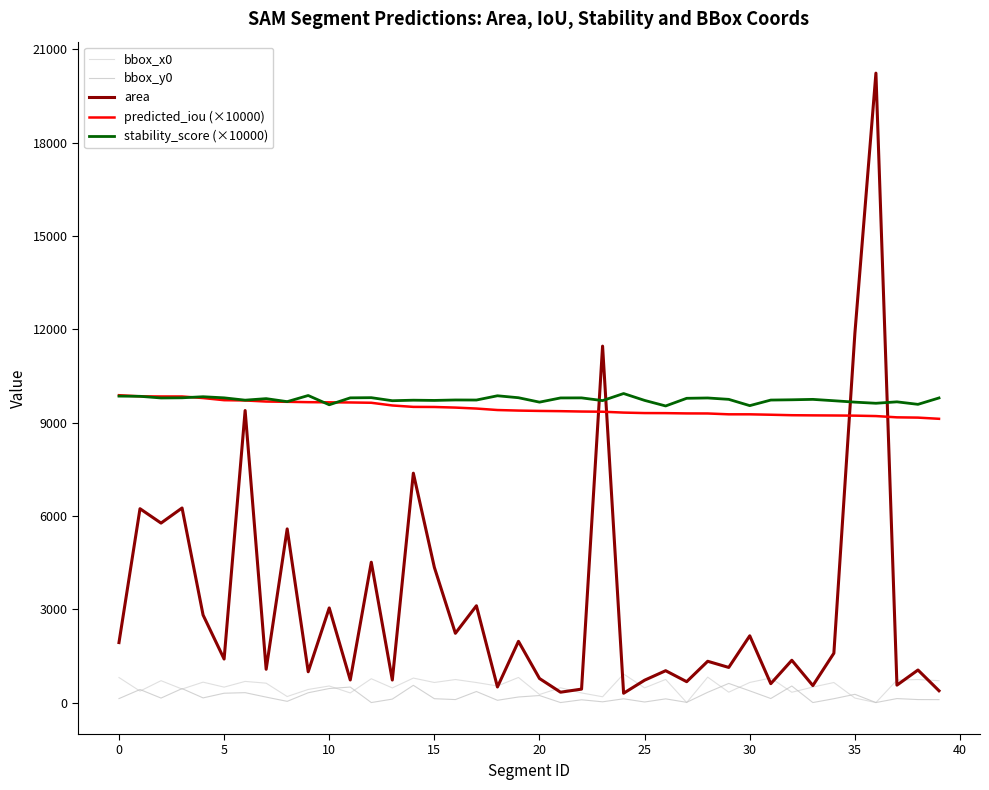

Reading left to right, list all the values displayed in this chart.

bbox_x0: 805.0	368.0	703.0	434.0	656.0	496.0	680.0	623.0	194.0	421.0	533.0	309.0	766.0	470.0	787.0	645.0	740.0	644.0	533.0	807.0	259.0	476.0	309.0	186.0	918.0	472.0	743.0	0.0	817.0	333.0	646.0	789.0	331.0	498.0	644.0	144.0	0.0	722.0	740.0	703.0
bbox_y0: 127.0	419.0	144.0	449.0	150.0	300.0	318.0	175.0	39.0	315.0	451.0	498.0	0.0	111.0	554.0	124.0	96.0	355.0	73.0	179.0	226.0	0.0	89.0	24.0	121.0	18.0	119.0	7.0	330.0	615.0	376.0	130.0	532.0	0.0	124.0	265.0	0.0	128.0	96.0	94.0
area: 1928.0	6231.0	5769.0	6254.0	2814.0	1399.0	9387.0	1070.0	5582.0	990.0	3041.0	726.0	4511.0	724.0	7373.0	4345.0	2226.0	3112.0	501.0	1968.0	773.0	333.0	432.0	11457.0	299.0	719.0	1024.0	671.0	1327.0	1129.0	2146.0	607.0	1359.0	546.0	1586.0	11872.0	20232.0	560.0	1046.0	379.0
predicted_iou (×10000): 9879.5	9843.0	9839.1	9838.8	9787.9	9719.4	9710.4	9675.9	9667.1	9655.9	9650.6	9646.3	9636.3	9549.6	9503.9	9500.7	9481.6	9450.5	9403.0	9385.4	9374.1	9366.6	9354.7	9348.5	9320.6	9305.4	9303.2	9294.1	9292.3	9265.2	9264.9	9251.7	9236.4	9231.2	9227.5	9222.4	9209.0	9168.1	9159.2	9120.9
stability_score (×10000): 9850.4	9843.9	9790.8	9796.0	9830.7	9794.9	9720.2	9769.4	9672.5	9869.9	9571.5	9794.5	9800.3	9702.3	9719.1	9711.8	9726.4	9724.3	9861.4	9798.6	9656.5	9791.7	9793.6	9705.9	9933.3	9712.3	9533.8	9780.1	9790.6	9746.3	9544.2	9723.6	9732.3	9745.5	9701.9	9656.6	9620.3	9666.1	9585.7	9791.1